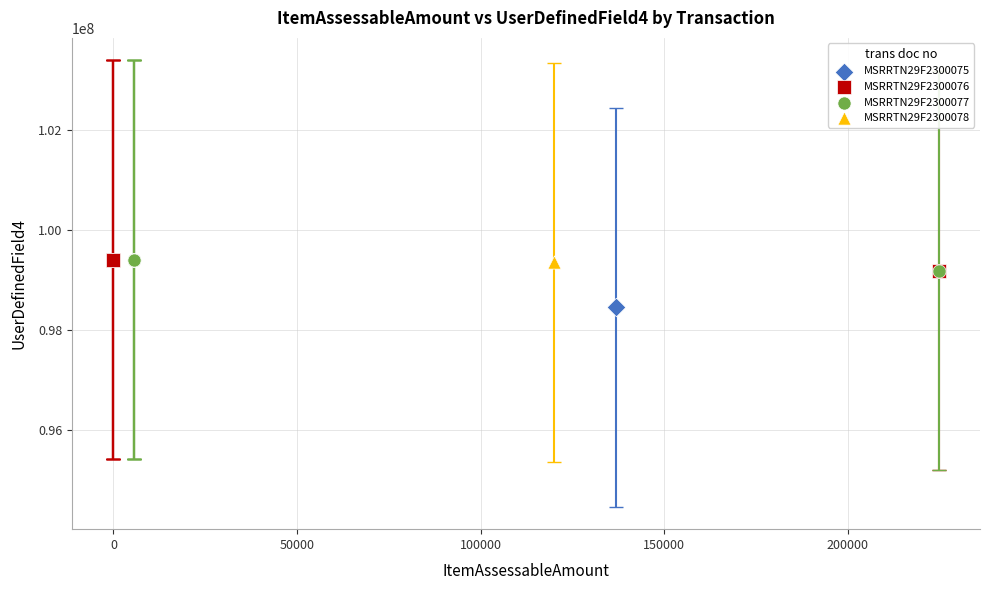

What are all the series names shown in the legend?

MSRRTN29F2300075, MSRRTN29F2300076, MSRRTN29F2300077, MSRRTN29F2300078